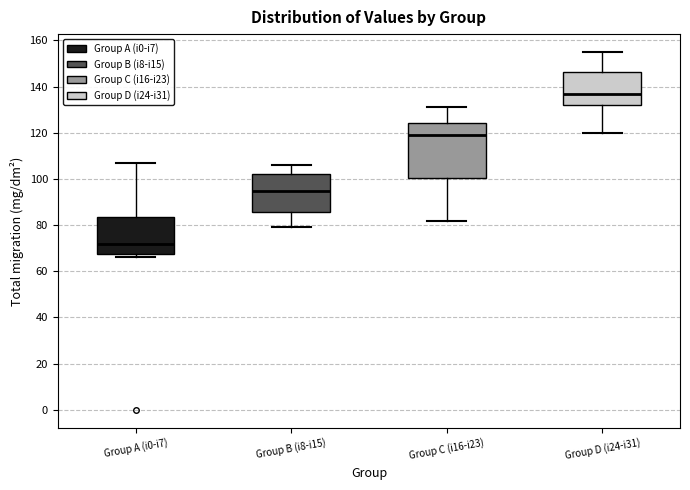

Where does the lower whisker of the box for Group C (i16-i23) end on the y-axis? The values are not printed on the chart, so give them approximately, as read against the axis.

82